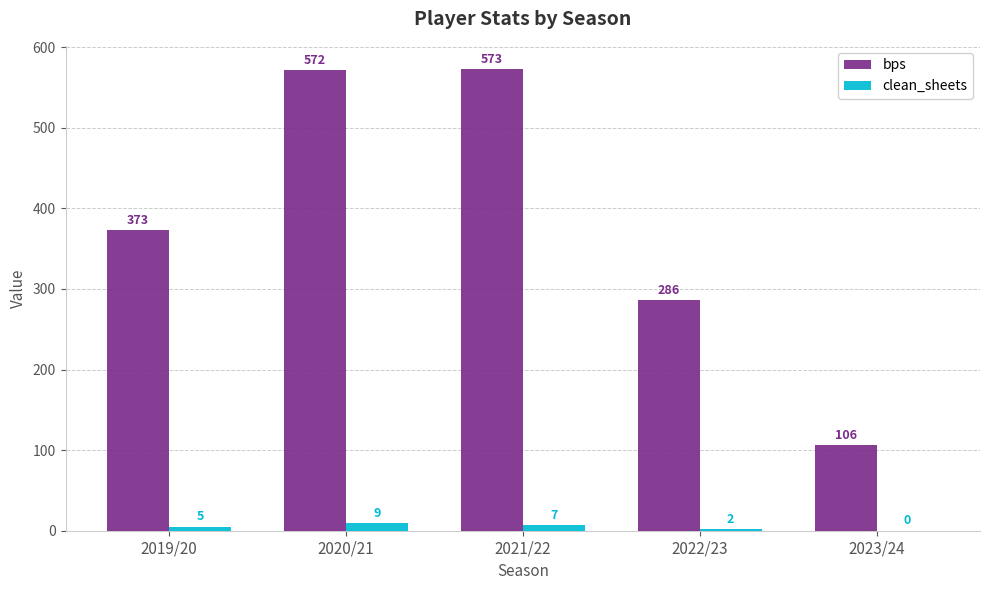

How many clean_sheets values are between 2 and 7?

3